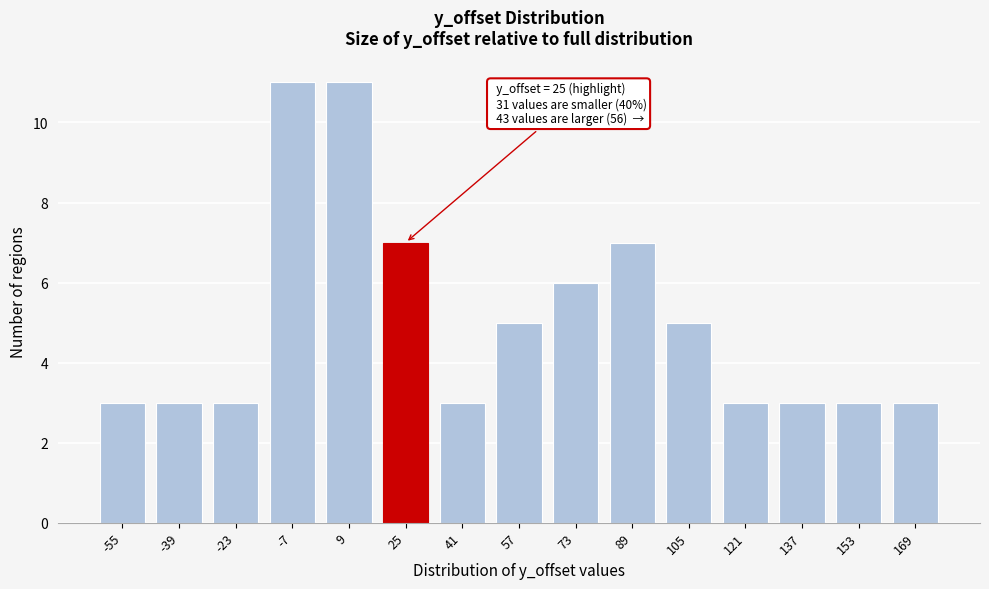

Reading right to left, list all the values displayed in this chart.

169=3	153=3	137=3	121=3	105=5	89=7	73=6	57=5	41=3	25=7	9=11	-7=11	-23=3	-39=3	-55=3